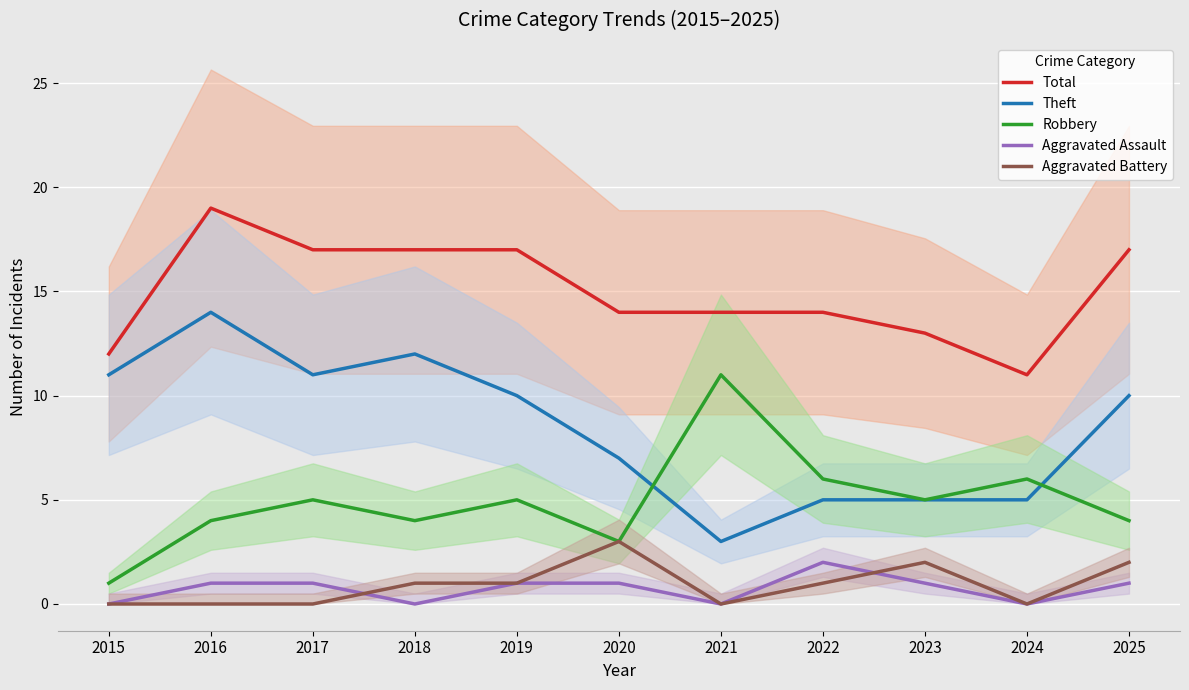

At which category does Robbery reach its first local valley?

2018